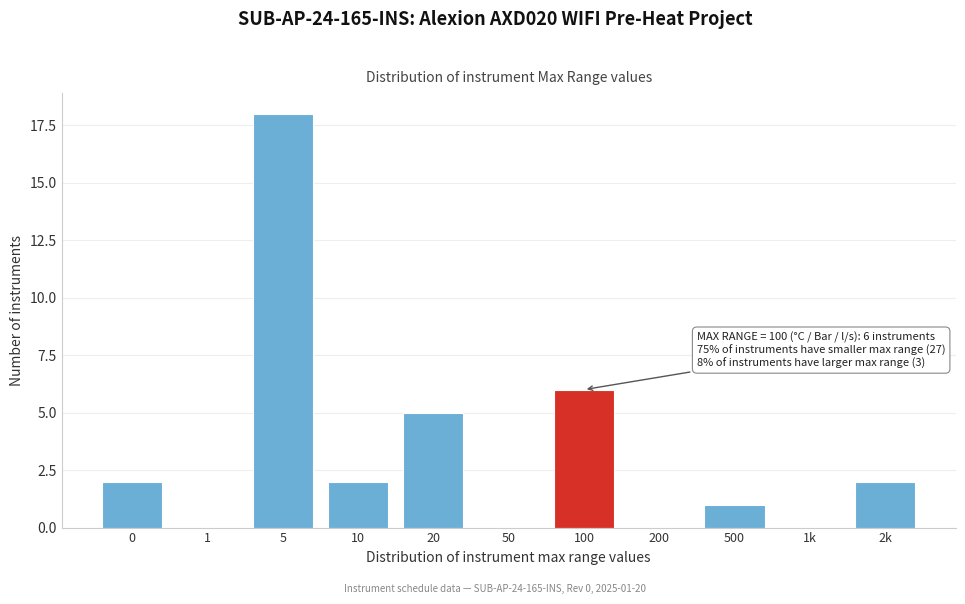

Reading left to right, list all the values displayed in this chart.

0=2	1=0	5=18	10=2	20=5	50=0	100=6	200=0	500=1	1k=0	2k=2